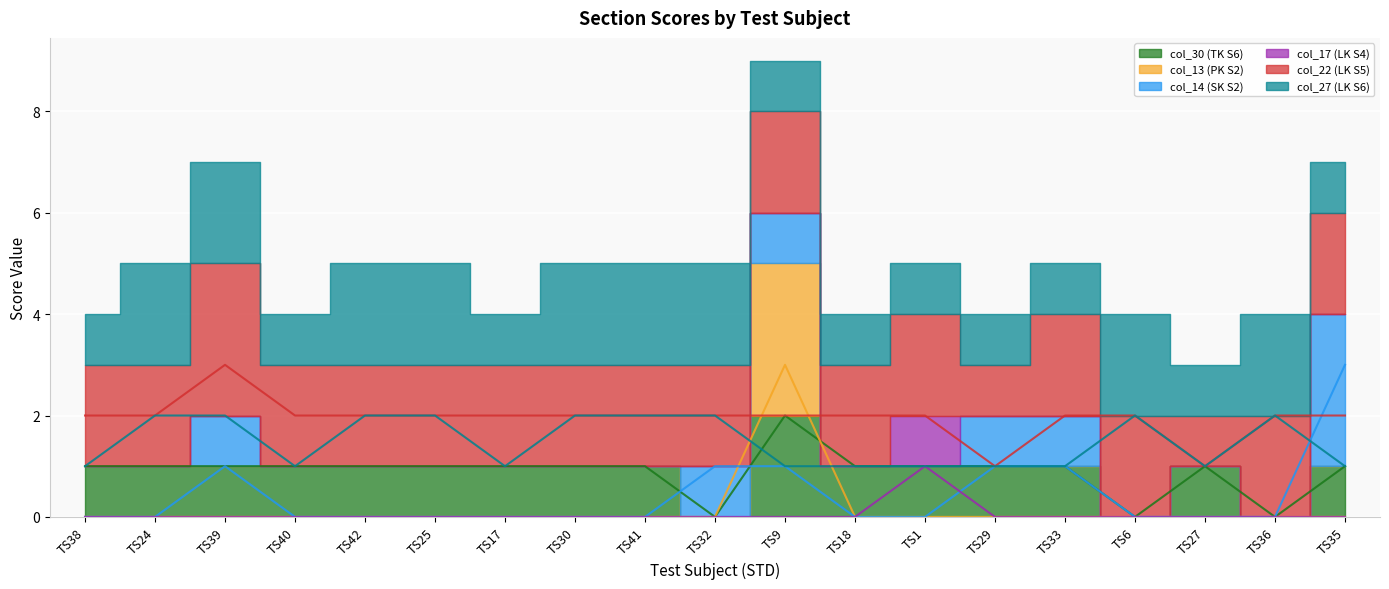

Which series has the widest spread of values?

col_13 (PK S2)